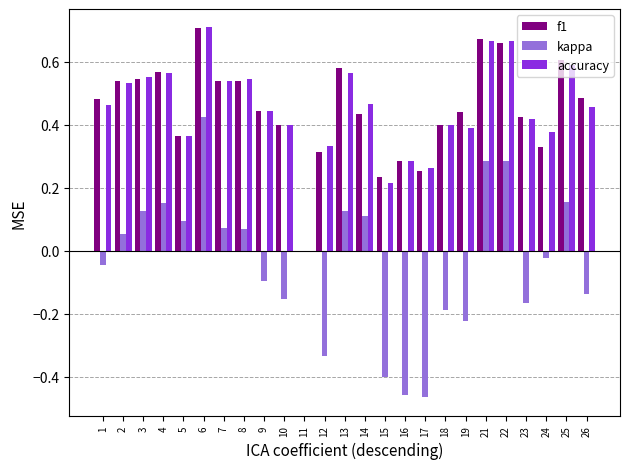

At which category is the sum across all series the highest?

6